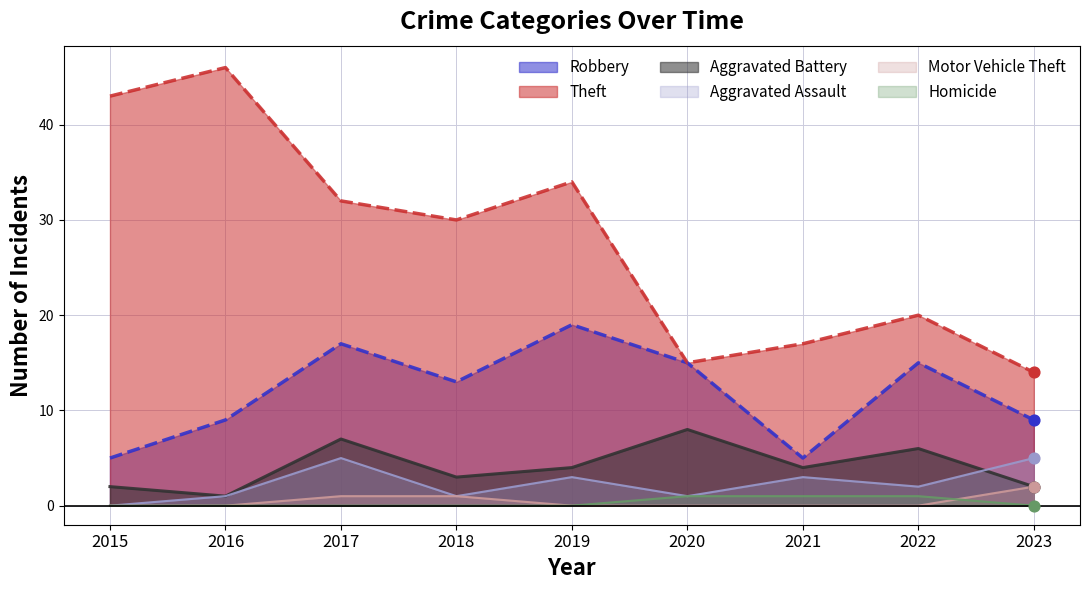

At which category is the sum across all series the highest?

2017